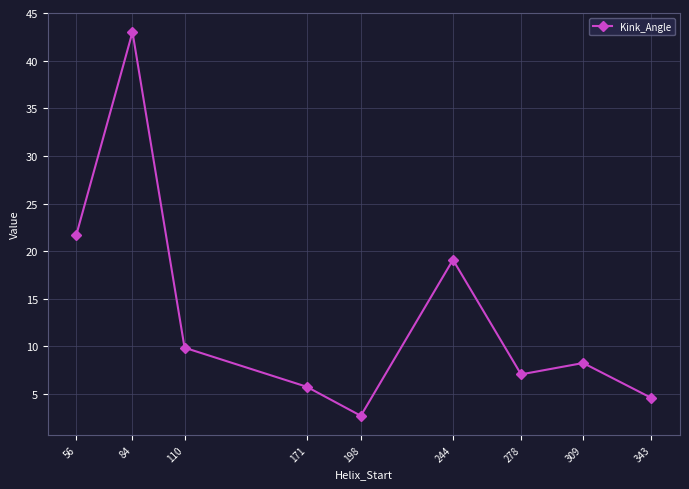

What is the sum of the values at 244 and 56?

40.8